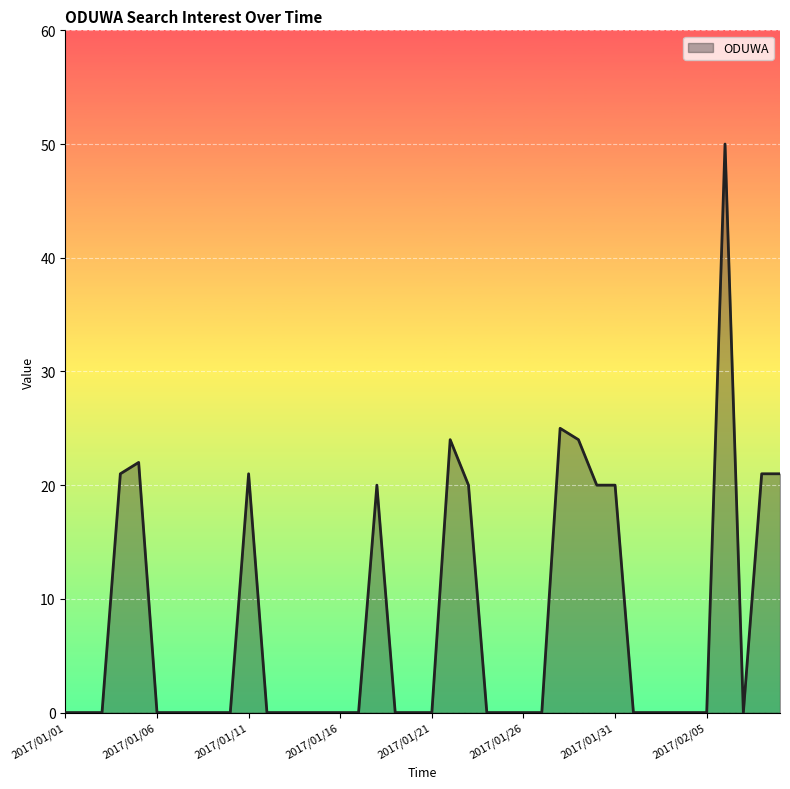

What is the greatest value displayed?

50